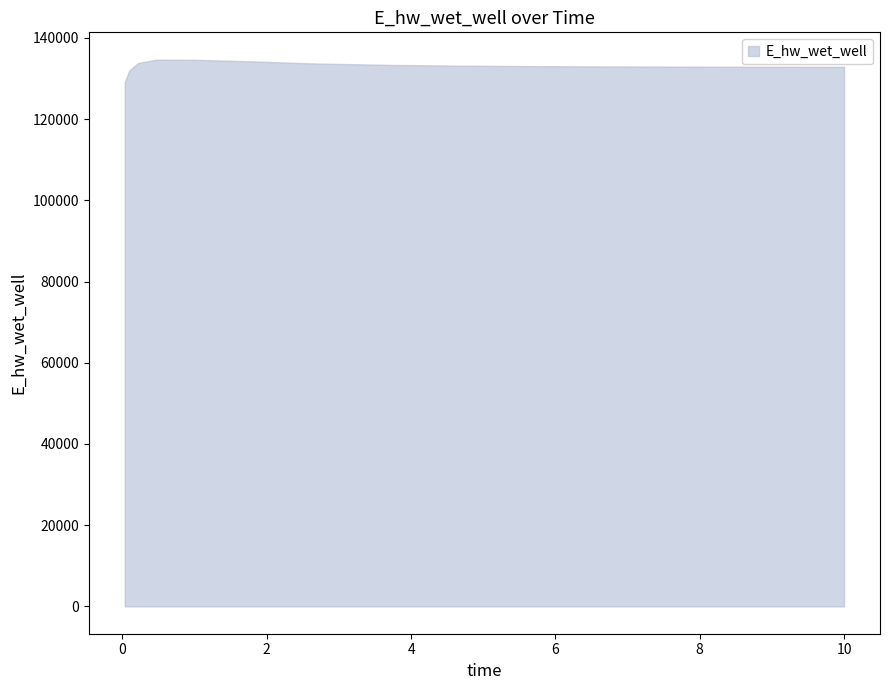

What is the greatest value displayed?

134630.9